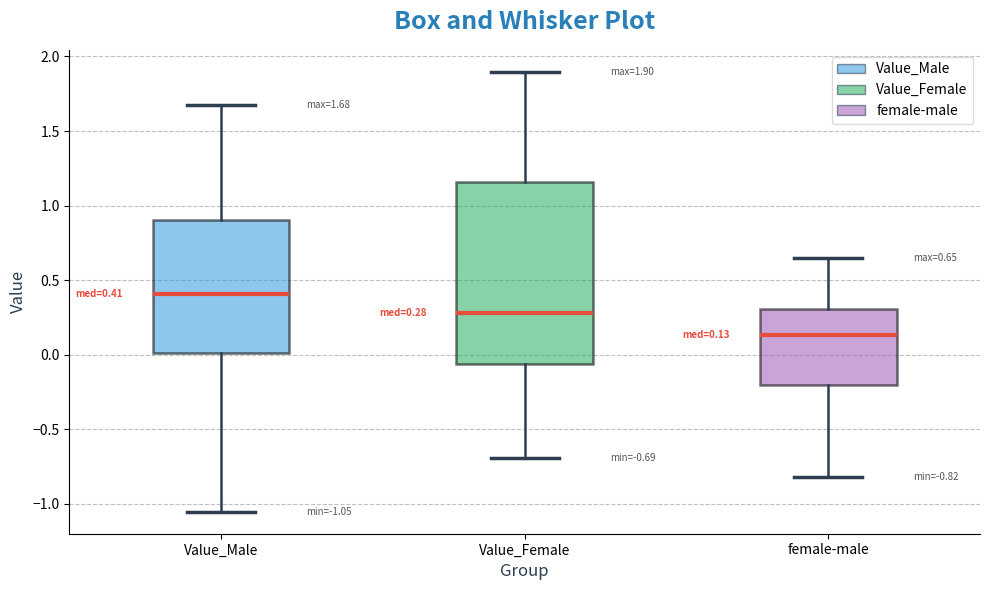

Which box has the highest median line?

Value_Male